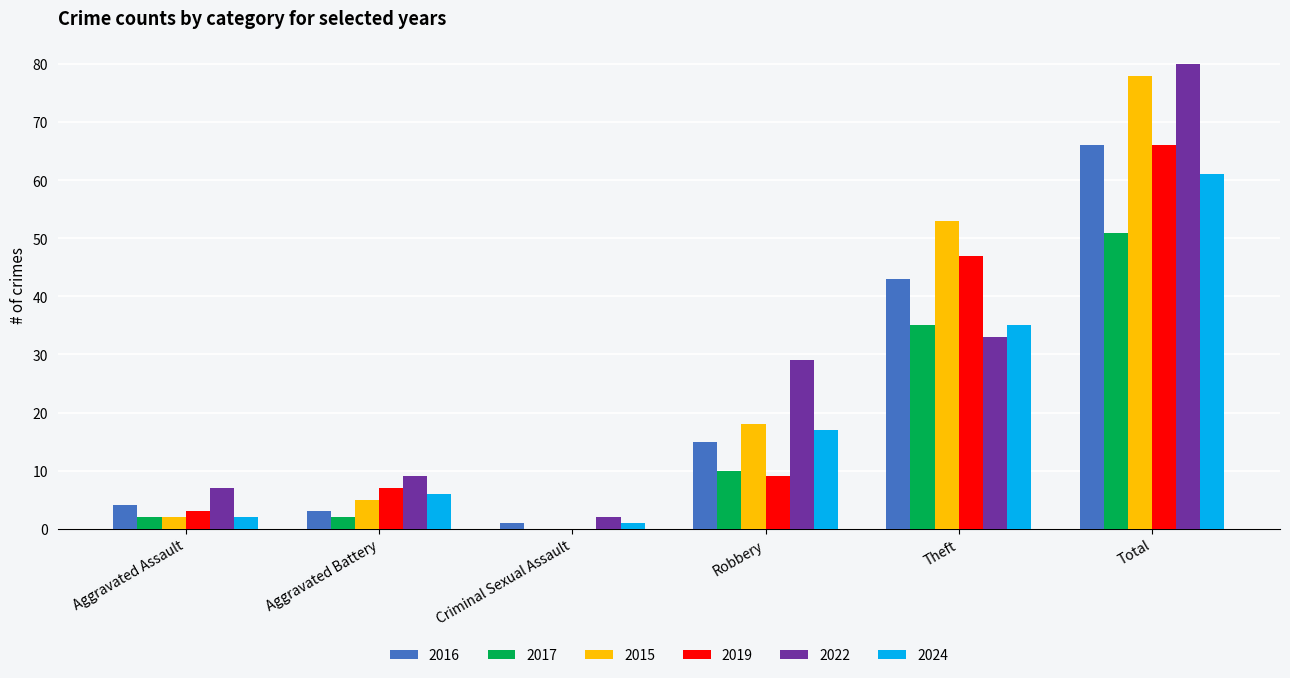

How many groups of bars are there?

6